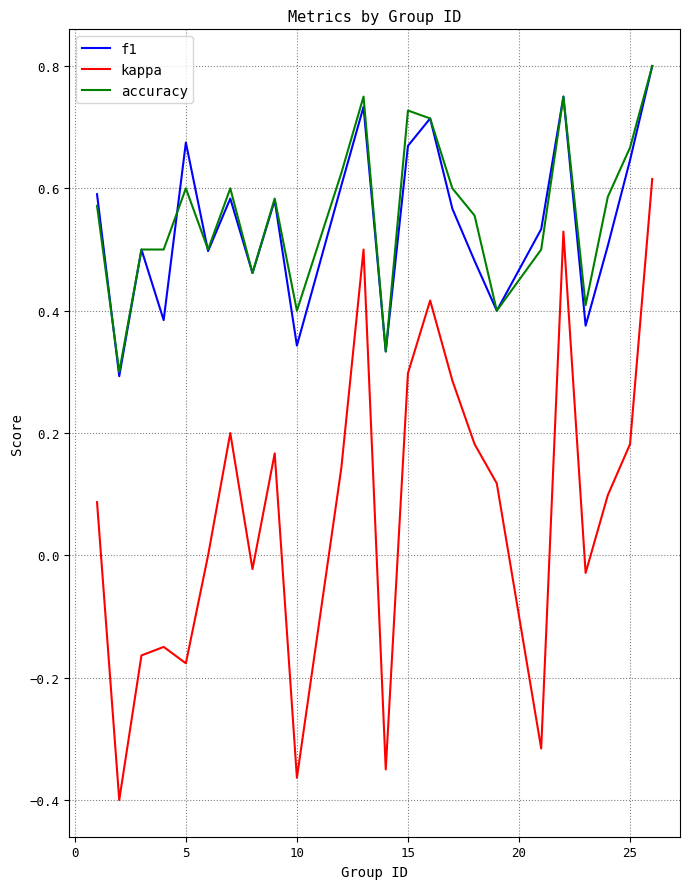

Which series has the largest range (max minus min)?

kappa